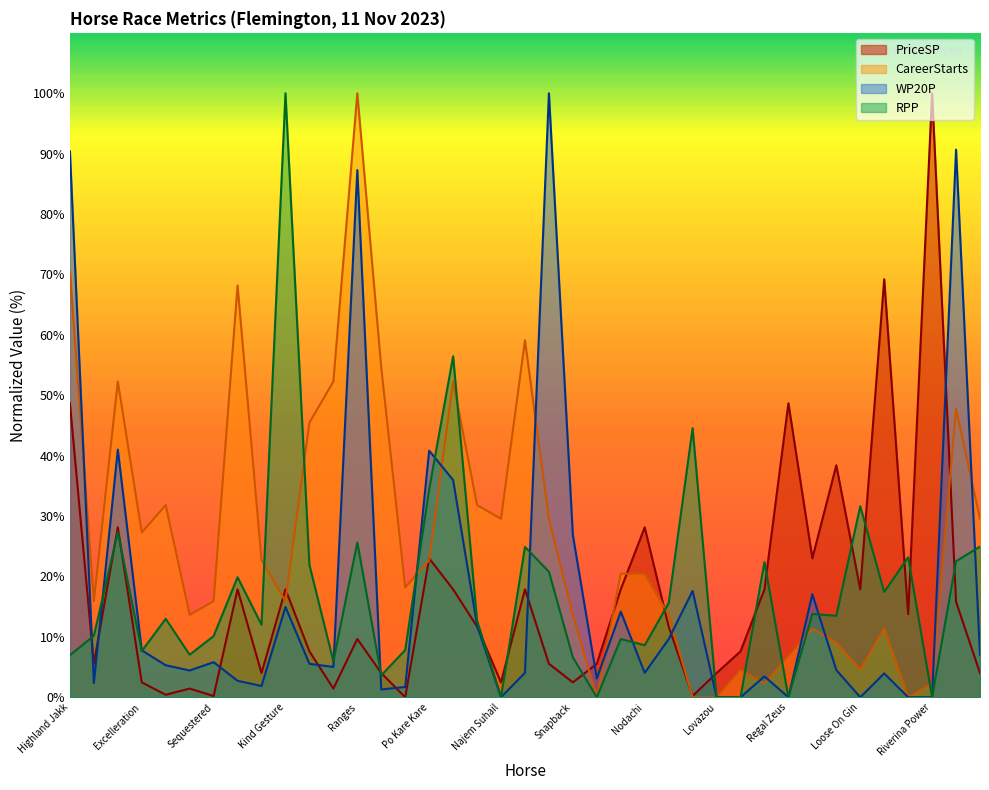

Does the chart have visible grid lines?

No